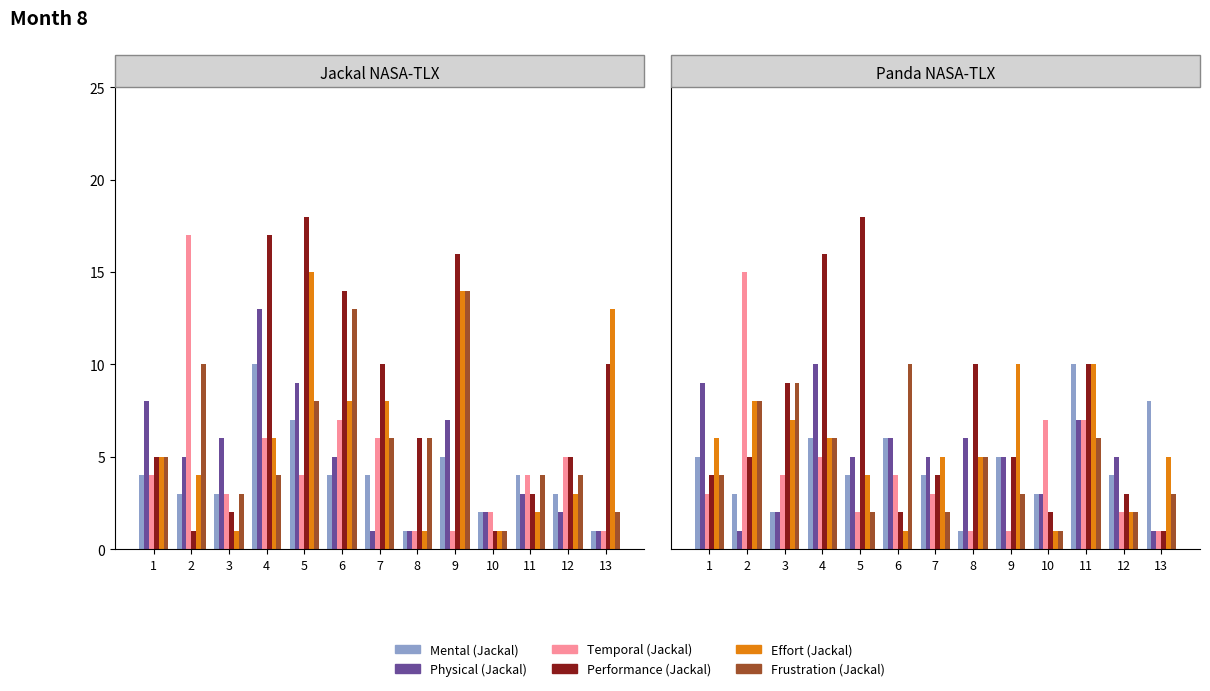

What is the sum of the Physical (Jackal) values at 2 and 4?

18